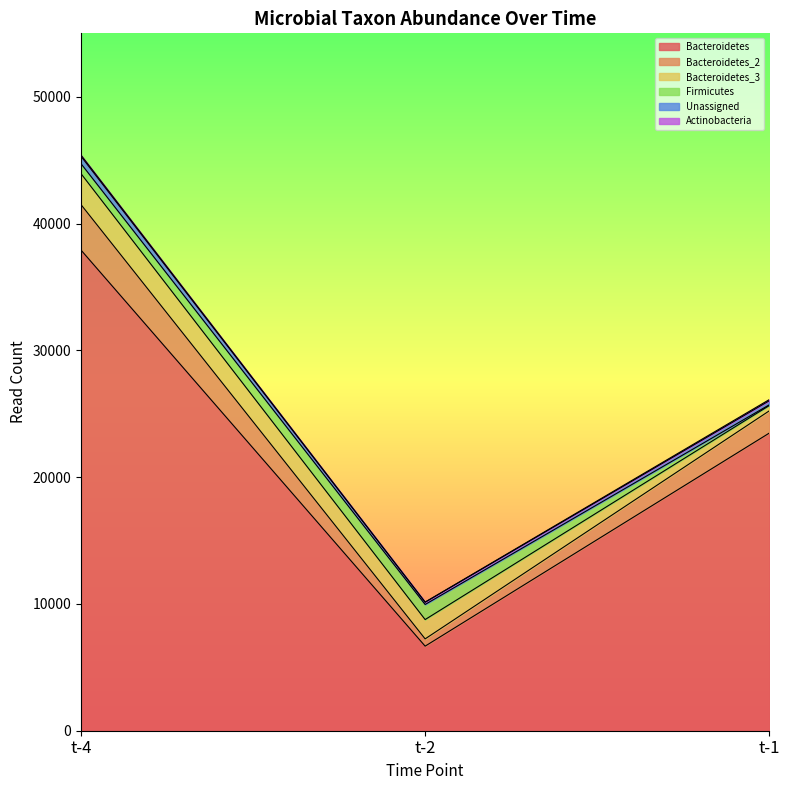

At which label does Bacteroidetes reach its minimum?

t-2